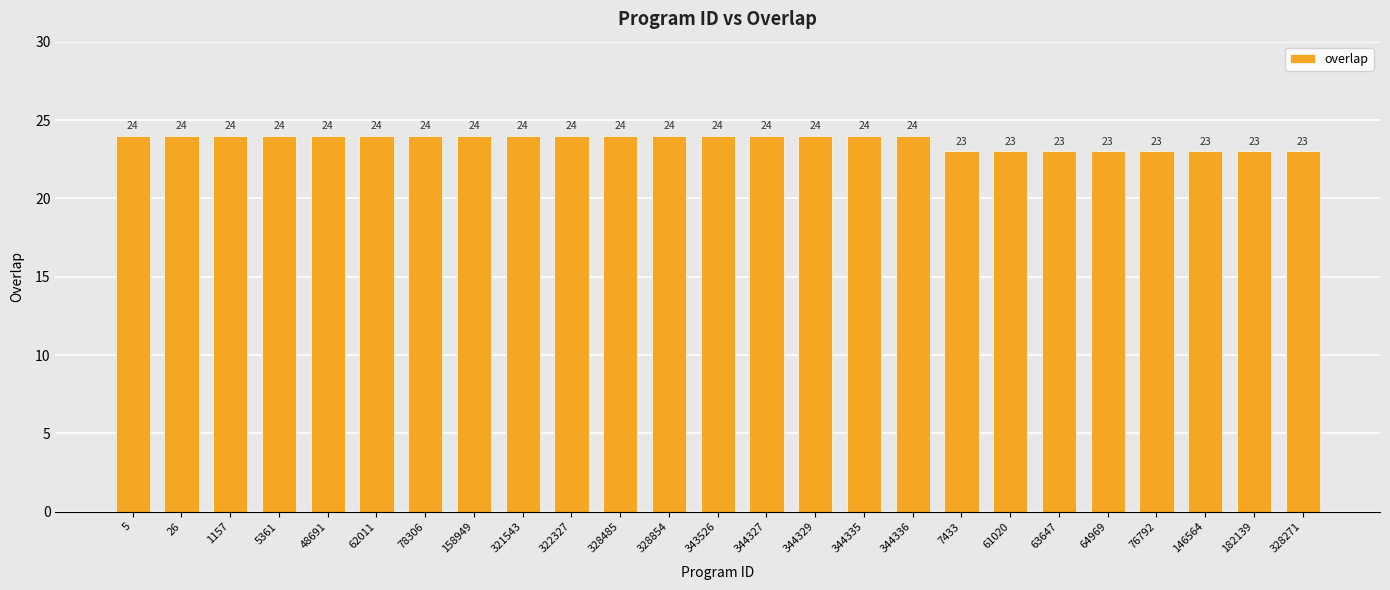

What is the greatest value displayed?

24